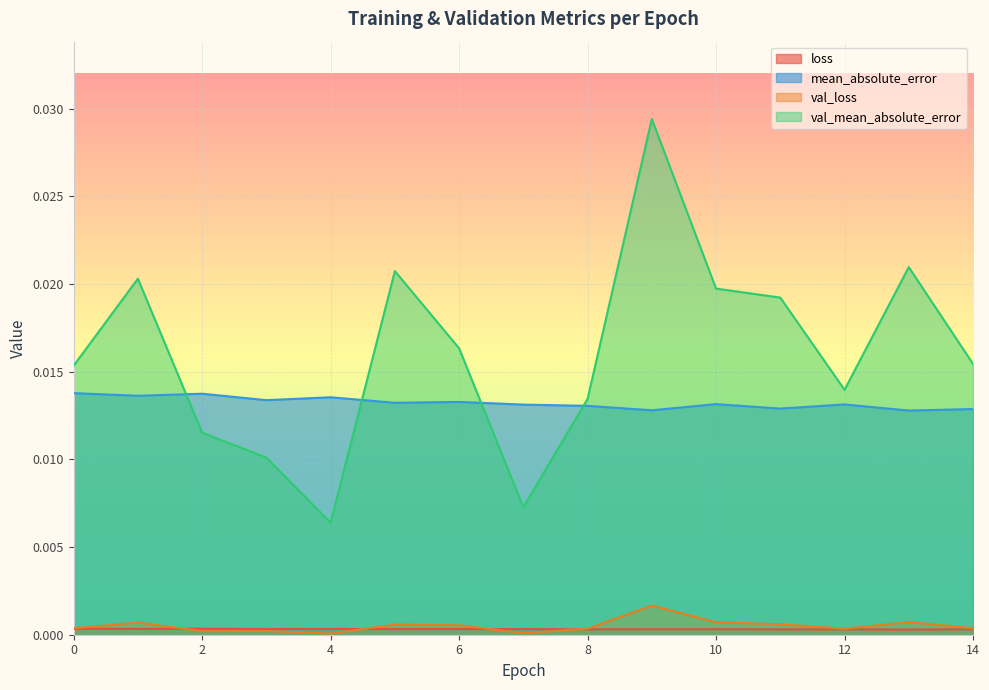

What are all the series names shown in the legend?

loss, mean_absolute_error, val_loss, val_mean_absolute_error